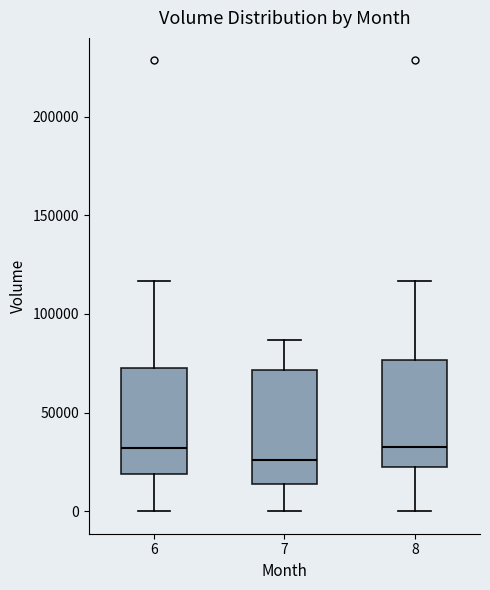

Which box's median line is the lowest?

7